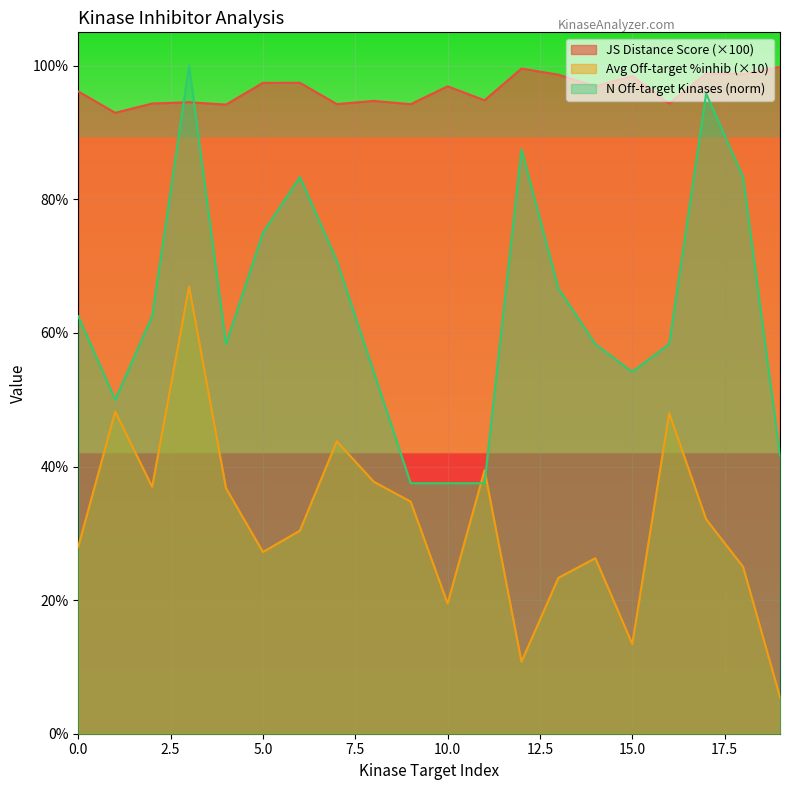

How many data points in Average off-target kinase %inhib are above 32?

10